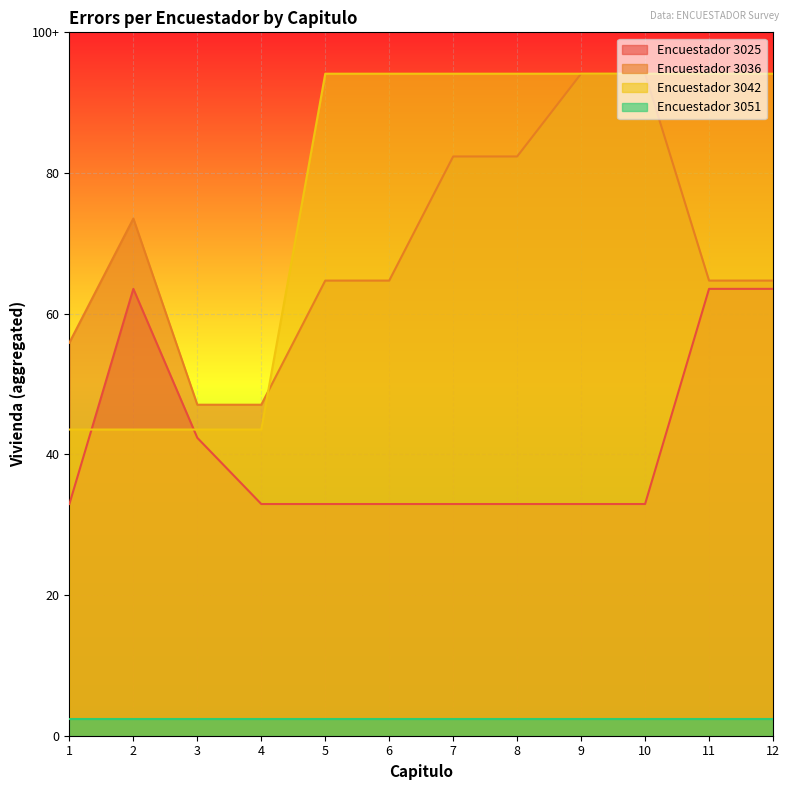

Does the chart display data point markers on the line(s)?

No